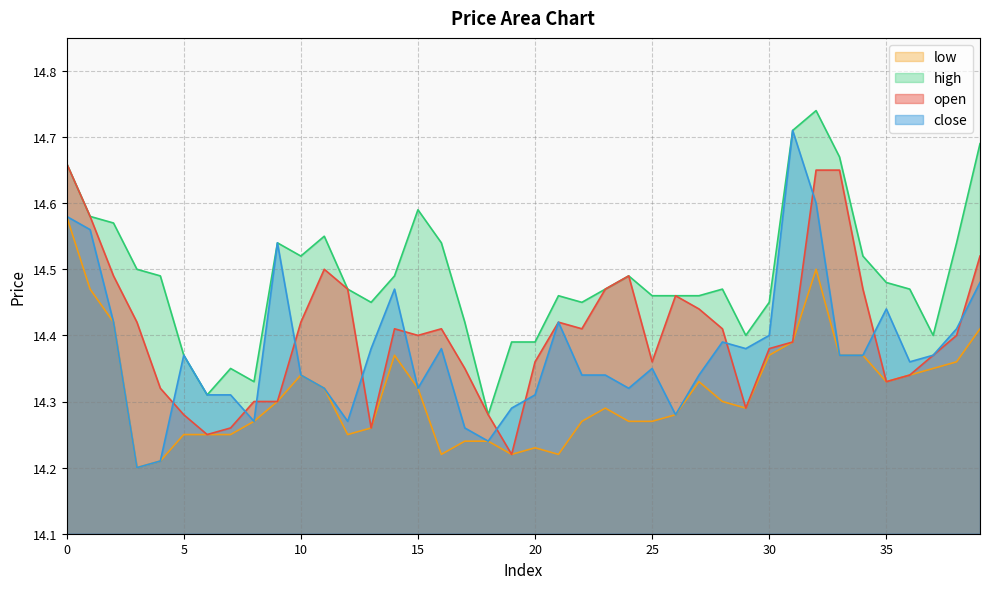

True or false: high and close intersect in this chart.

False